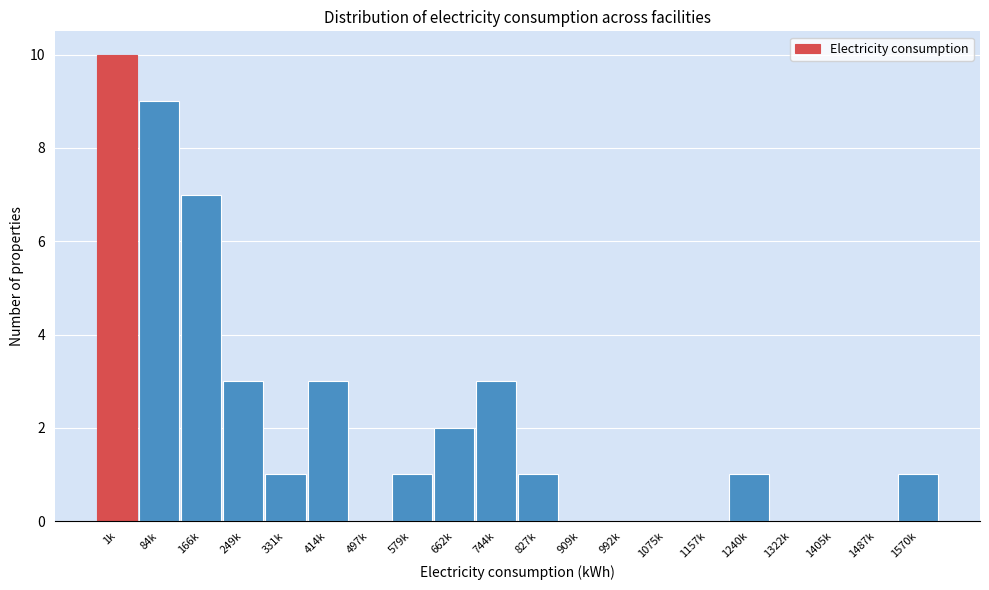

Reading left to right, extract all data points from this chart.

1k=10	84k=9	166k=7	249k=3	331k=1	414k=3	497k=0	579k=1	662k=2	744k=3	827k=1	909k=0	992k=0	1075k=0	1157k=0	1240k=1	1322k=0	1405k=0	1487k=0	1570k=1